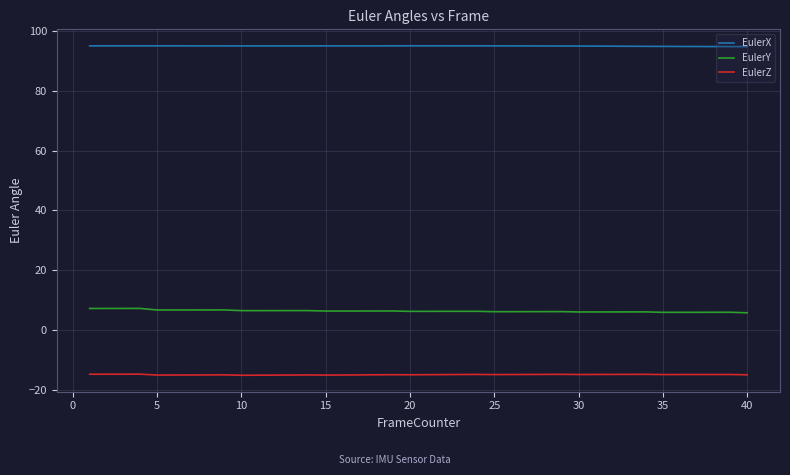

True or false: EulerX and EulerY cross at least once.

False